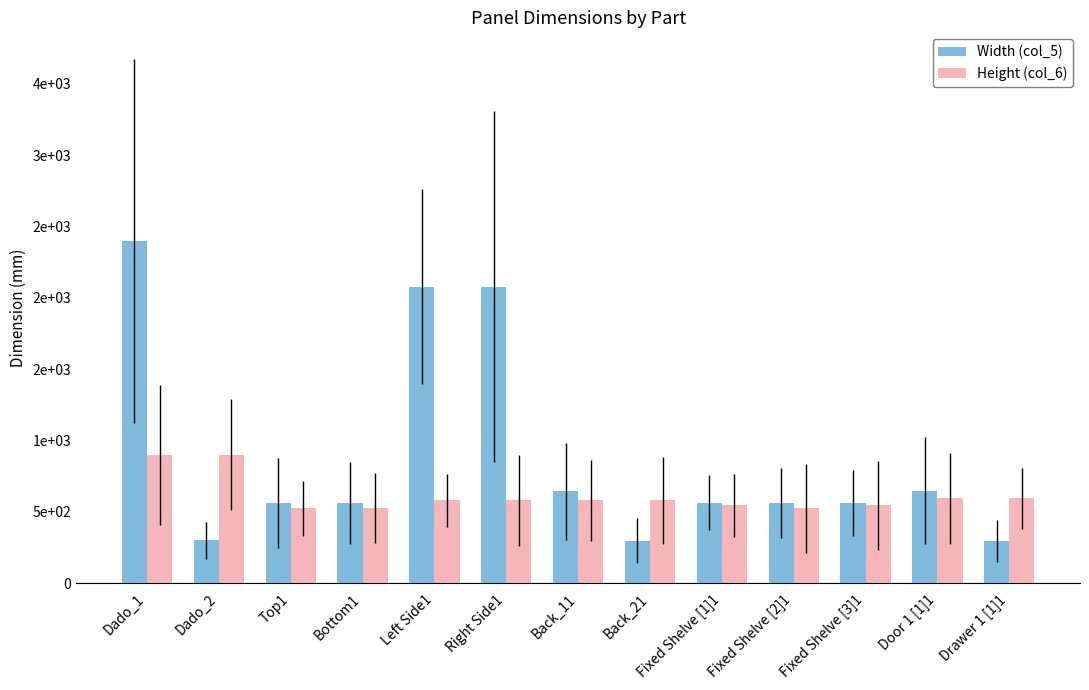

What is the label of the 12th bar from the right?

Dado_2